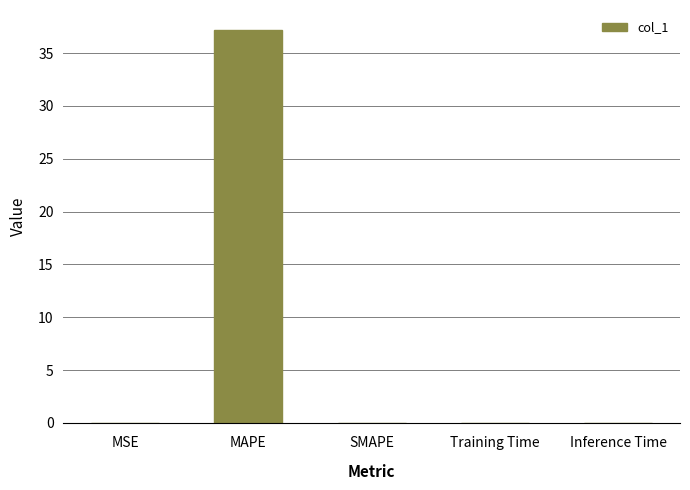

Which has a higher value, SMAPE or MAPE?

MAPE